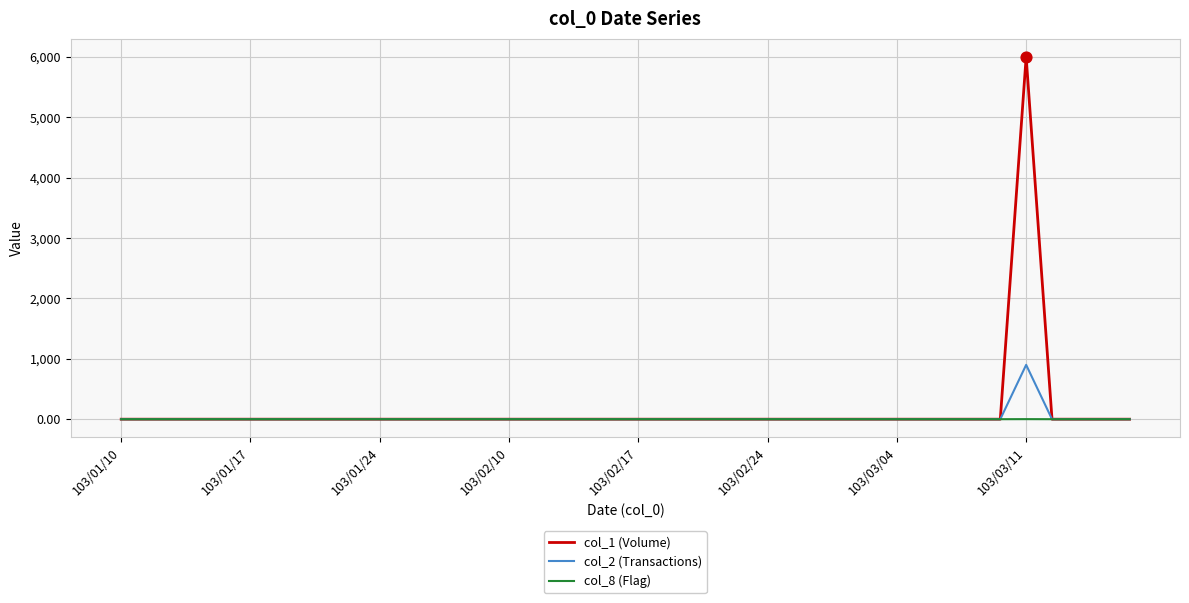

Which series has the largest total across all categories?

col_1 (Volume)